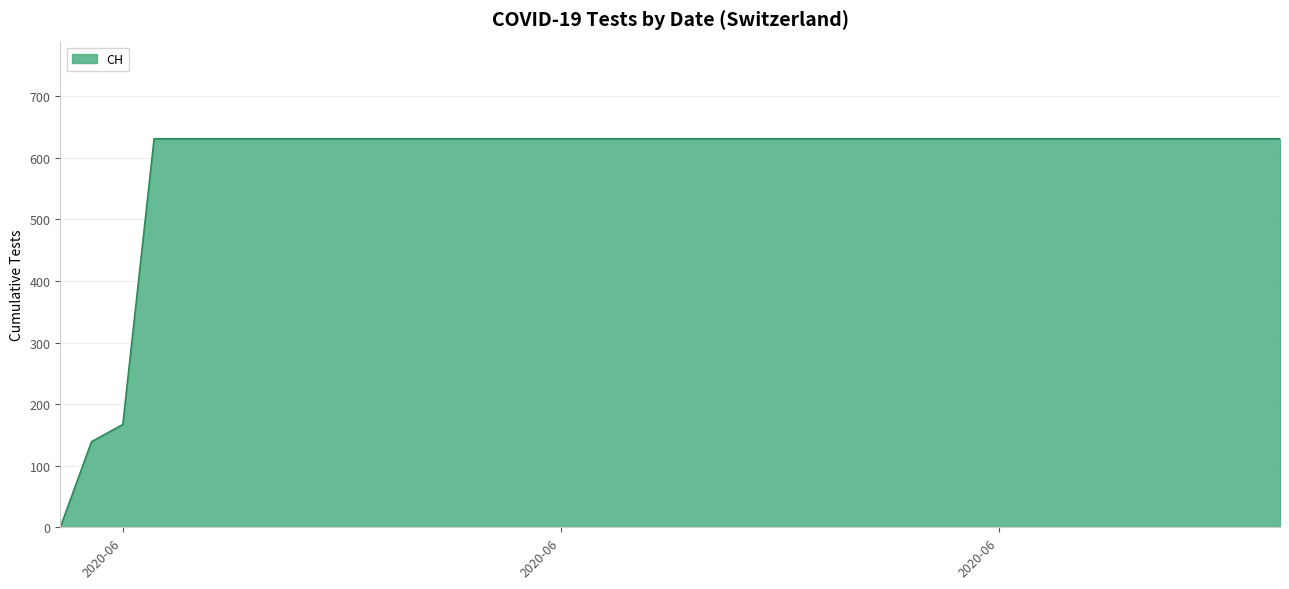

What is the difference between the maximum and minimum values?

631